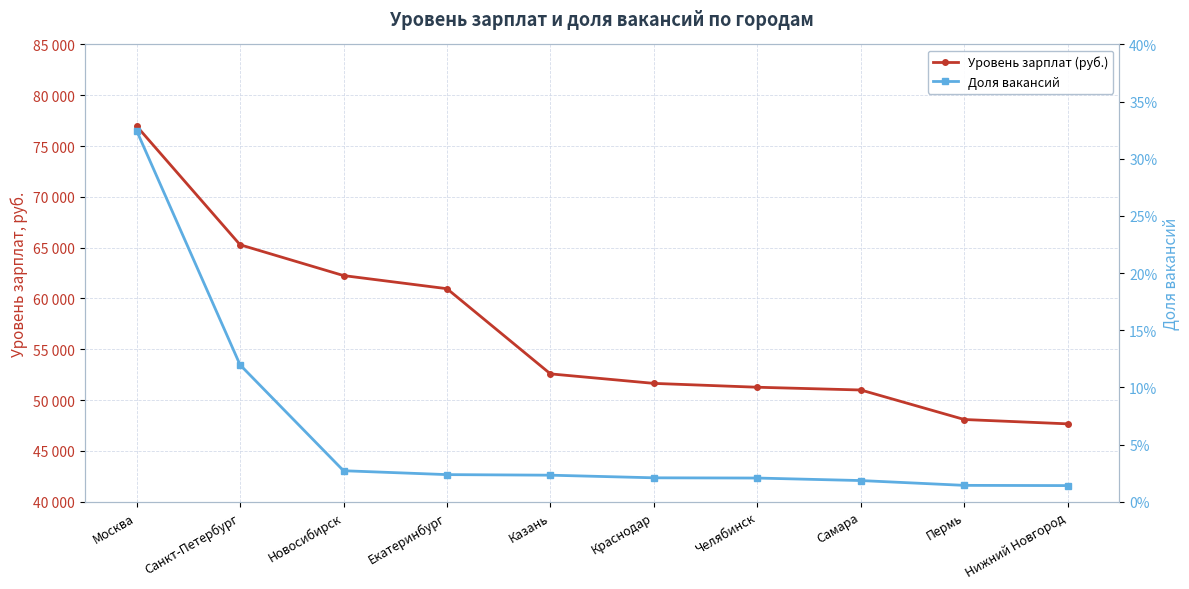

Rank the series by their maximum value, from highest to lowest.

Уровень зарплат (руб.), Доля вакансий